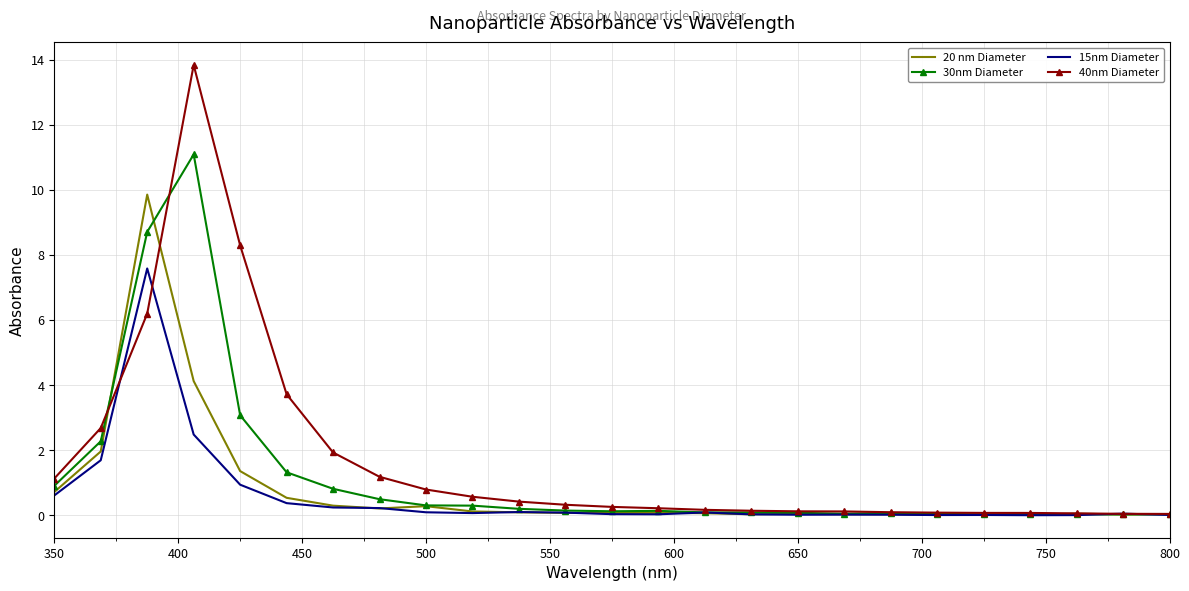

Which series has the widest spread of values?

40nm Diameter